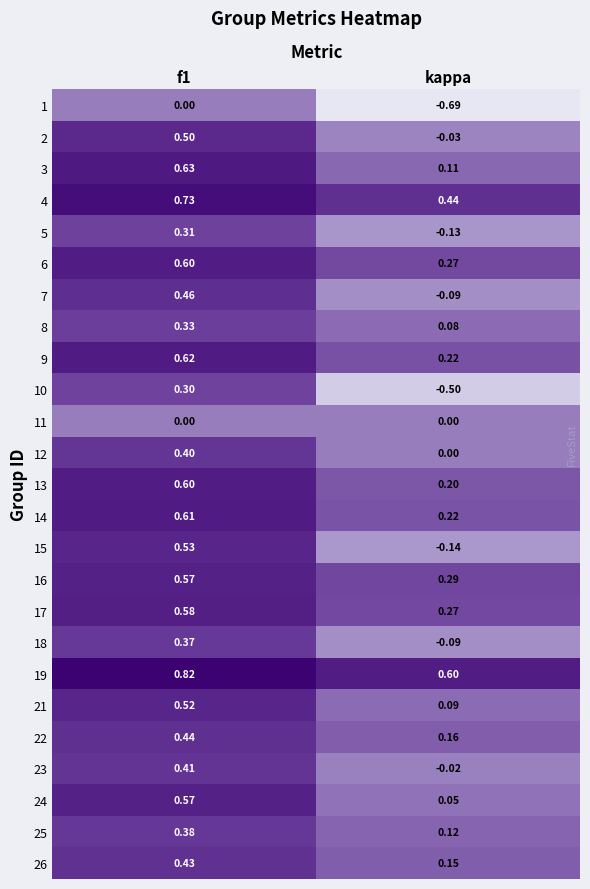

At which category is the sum across all series the highest?

f1